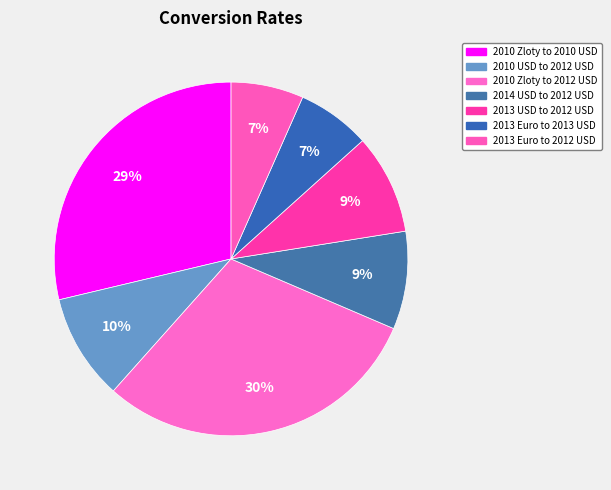

Is 2010 USD to 2012 USD the majority of the pie?

No